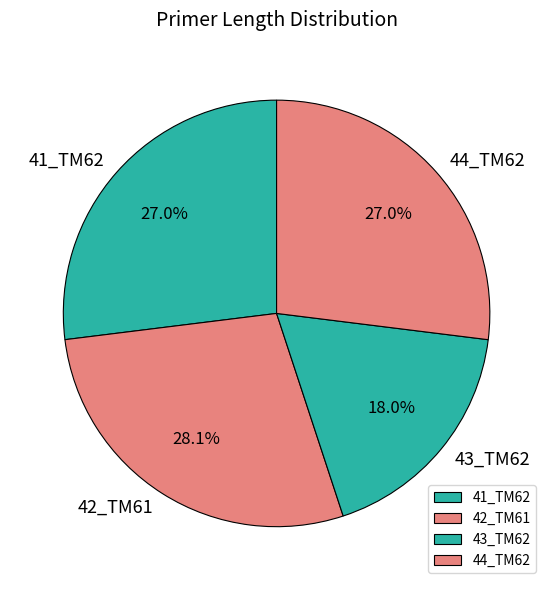

Which category has the biggest portion of the pie?

42_TM61